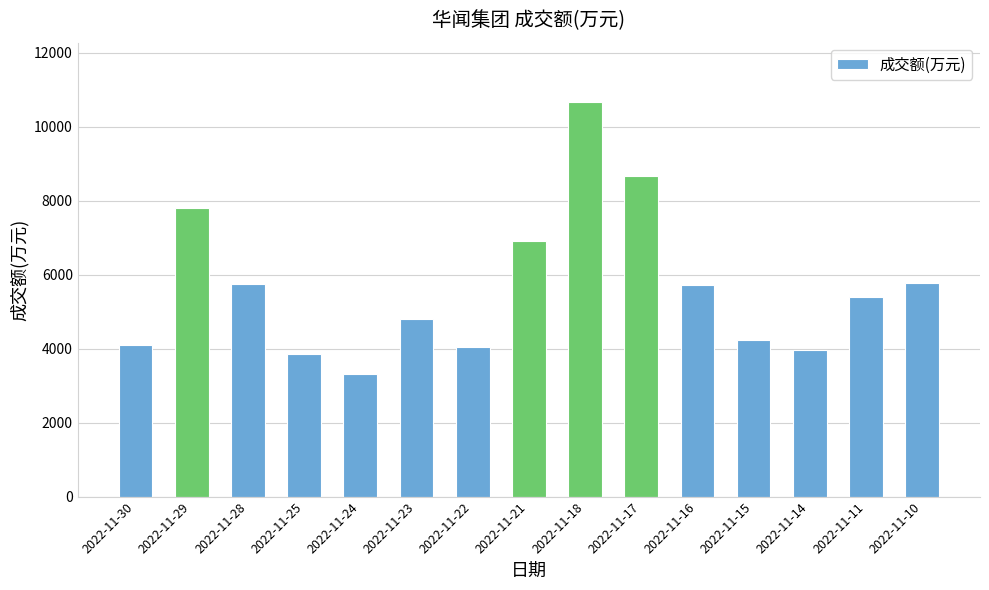

What is the difference between the second highest and second lowest values?

4814